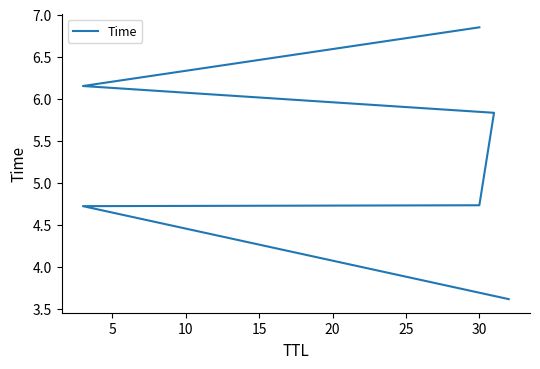

Count the number of data series in this chart.

1